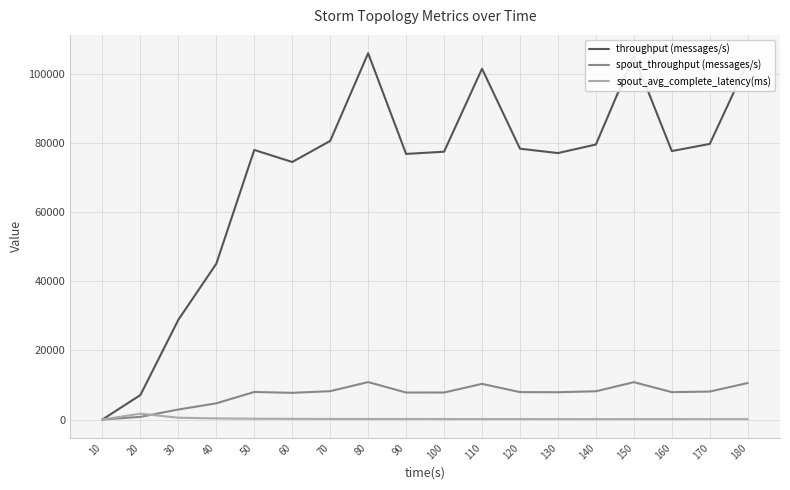

What is the difference between the second highest and second lowest values in the throughput (messages/s) series?

98379.0